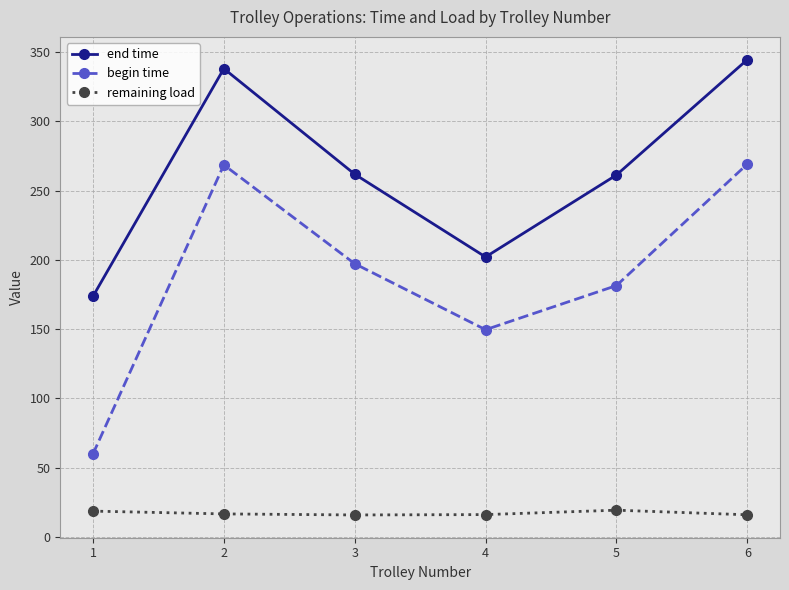

Where is the first local minimum for begin time?

4